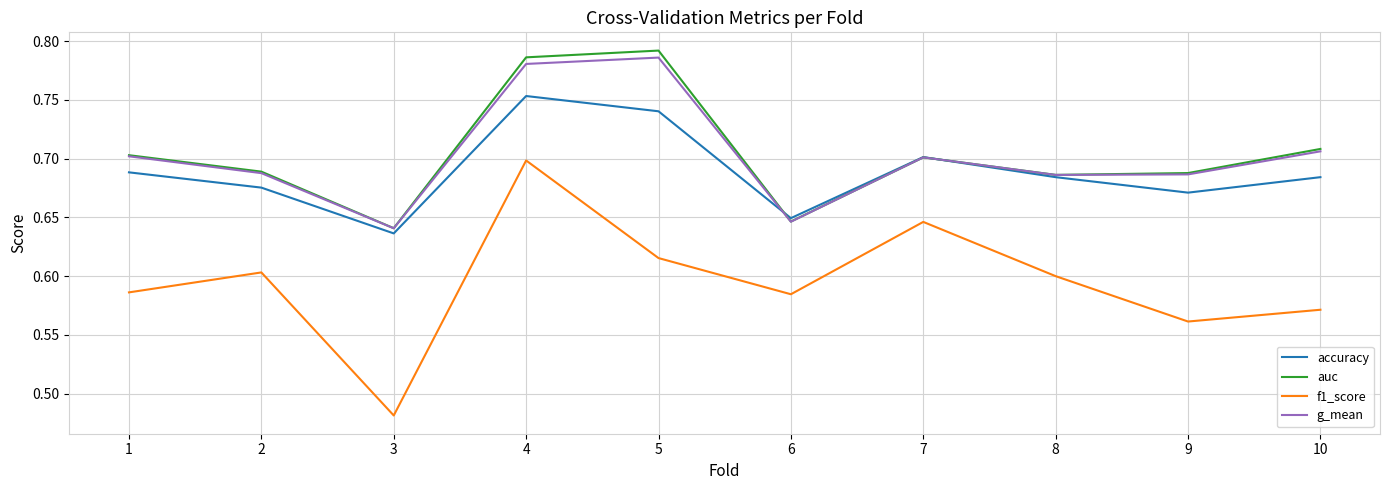

Which series has the largest range (max minus min)?

f1_score